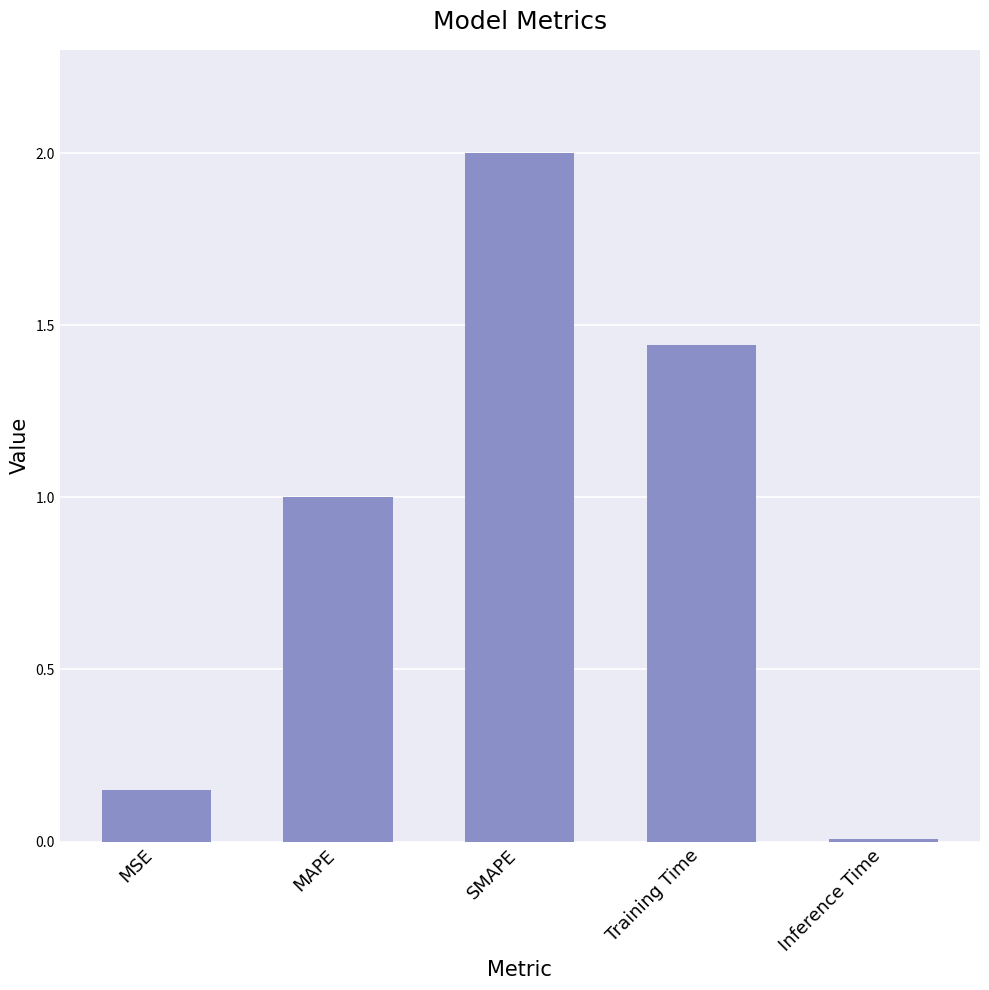

The chart shows a value of 0.3 at MAPE. True or false?

False